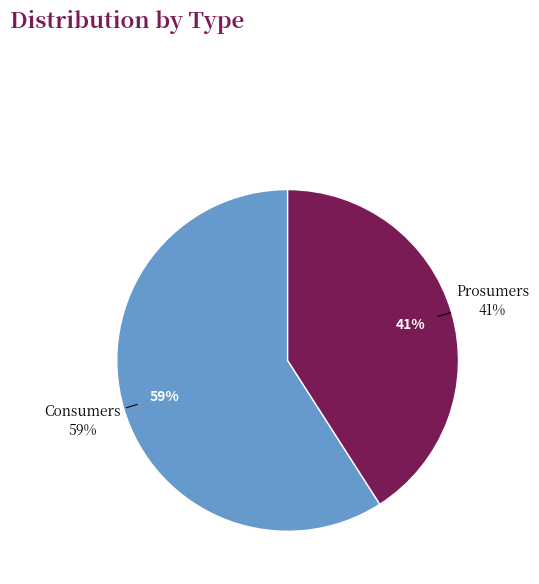

The Consumers slice represents 59% of the pie. True or false?

True